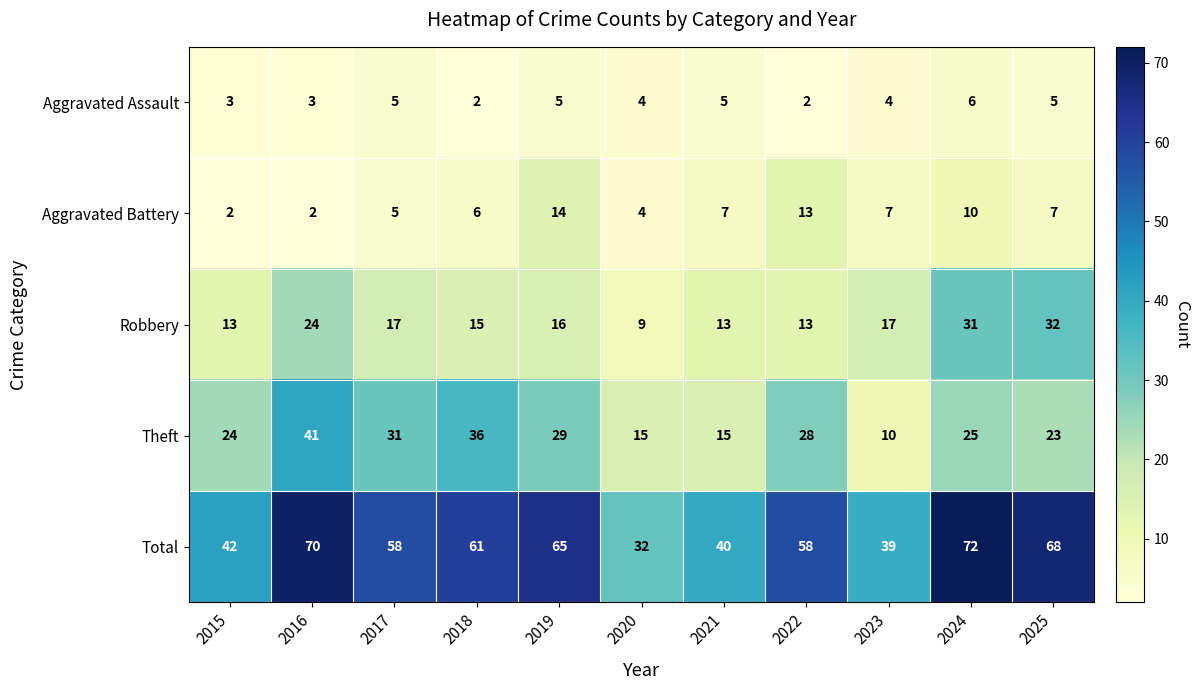

Count the number of categories in the chart.

11